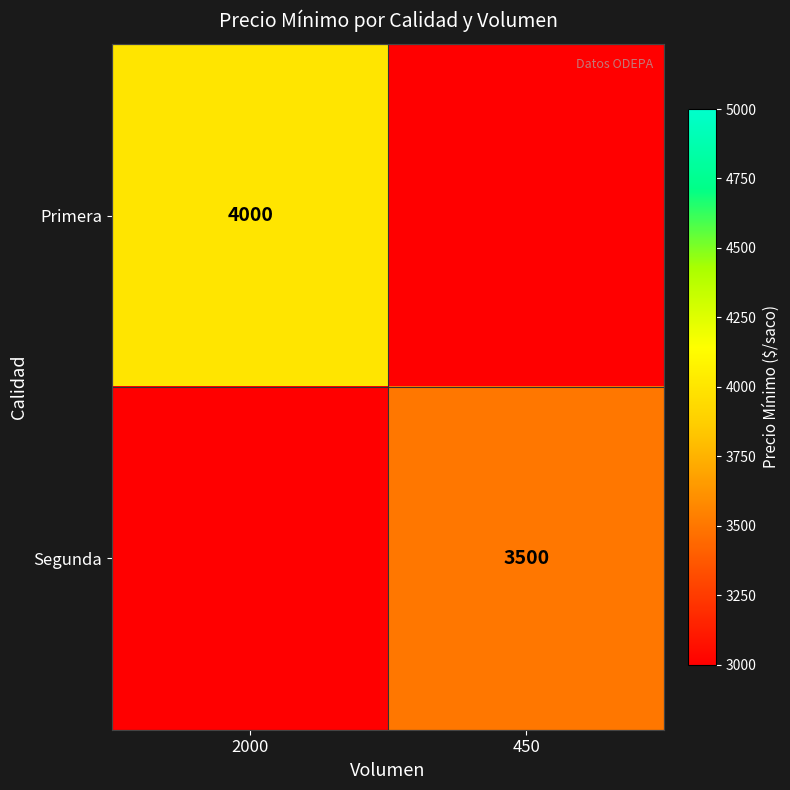

True or false: Segunda has a value of 4749 at 450.

False